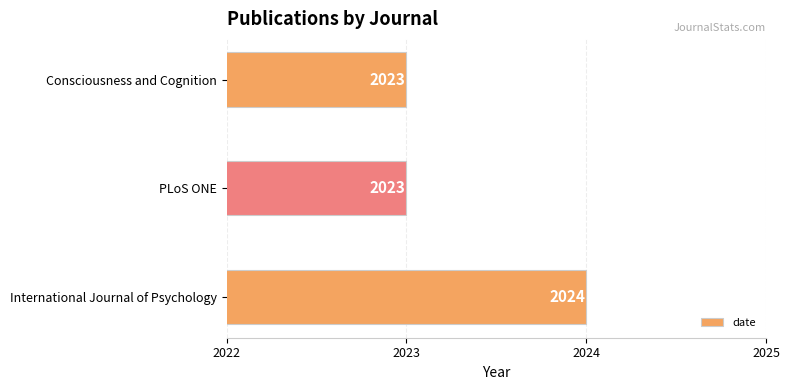

How many values are between 2023 and 2024?

3